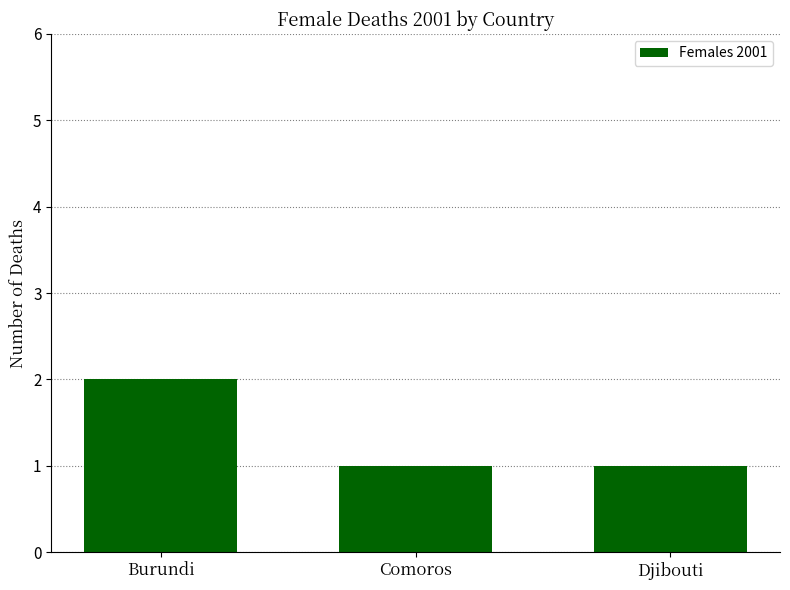

What is the smallest value displayed?

1